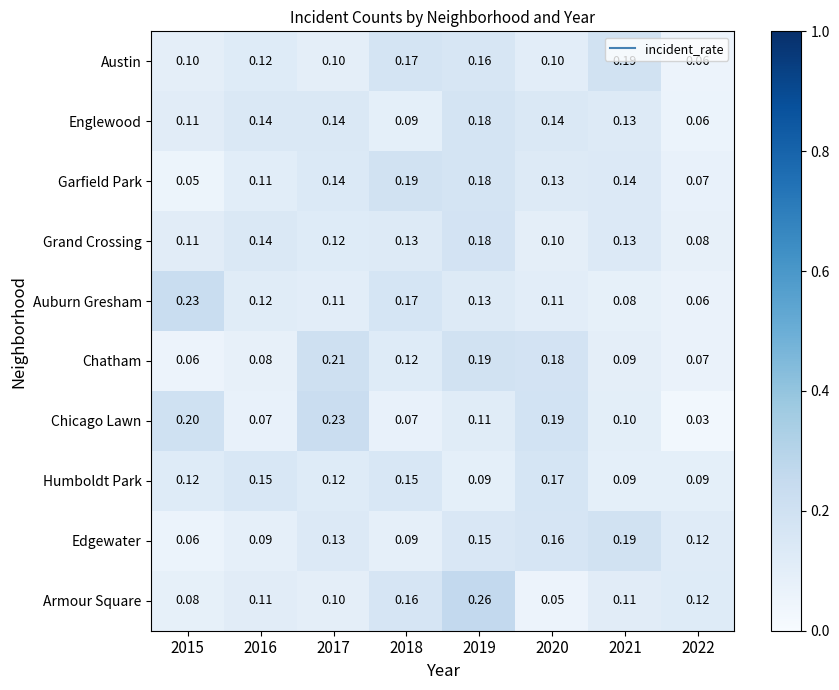

Which series has the widest spread of values?

Armour Square